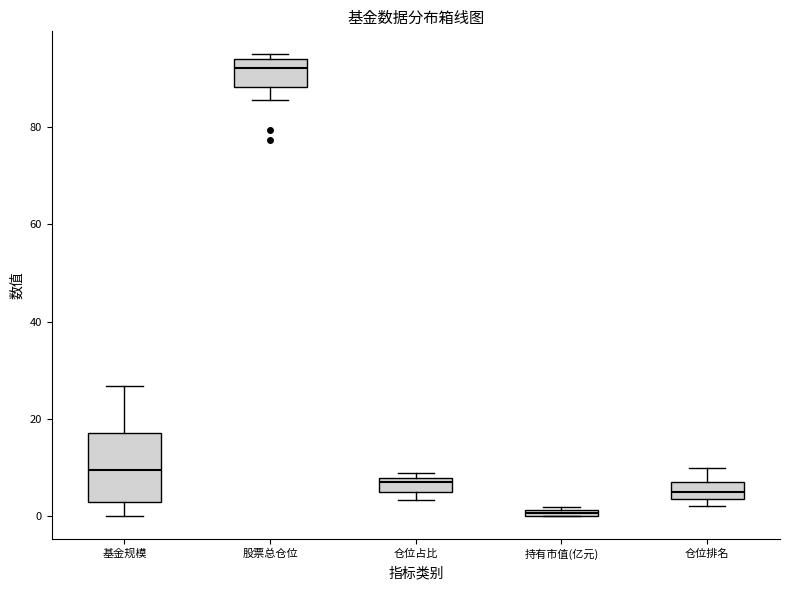

Comparing the boxes themselves (not the whiskers), which one is the tallest?

基金规模